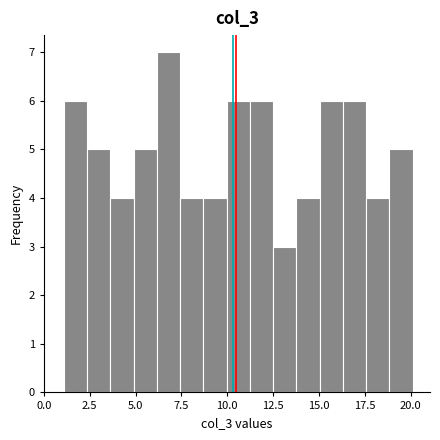

Around what value on the x-axis is the tallest bar? Give the approximate position of its centre, as read against the axis.

7.0